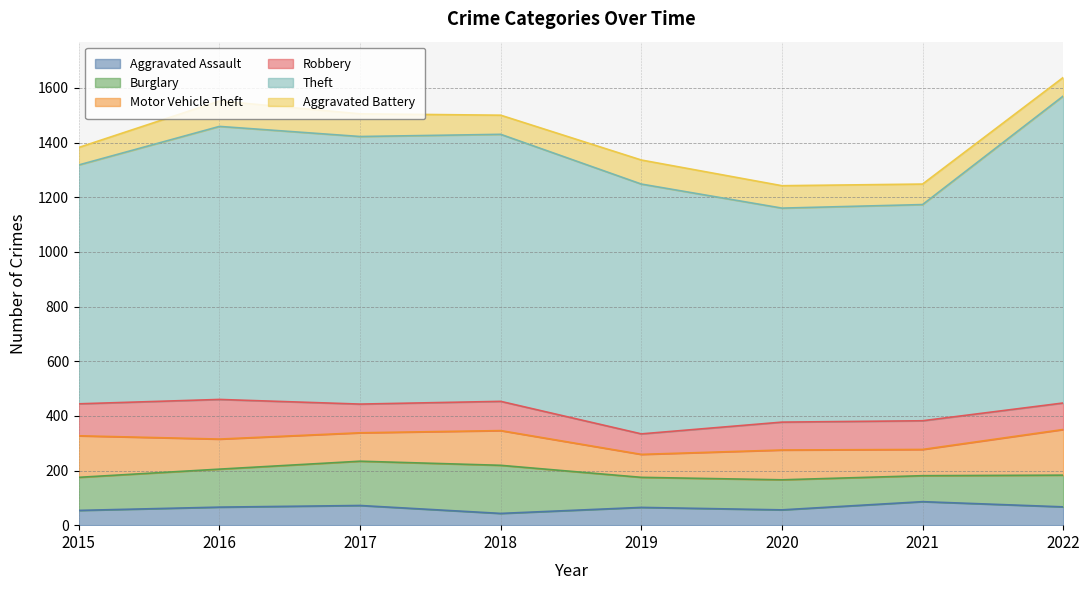

In Robbery, how many points are higher than both neighbors (excluding endpoints)?

3